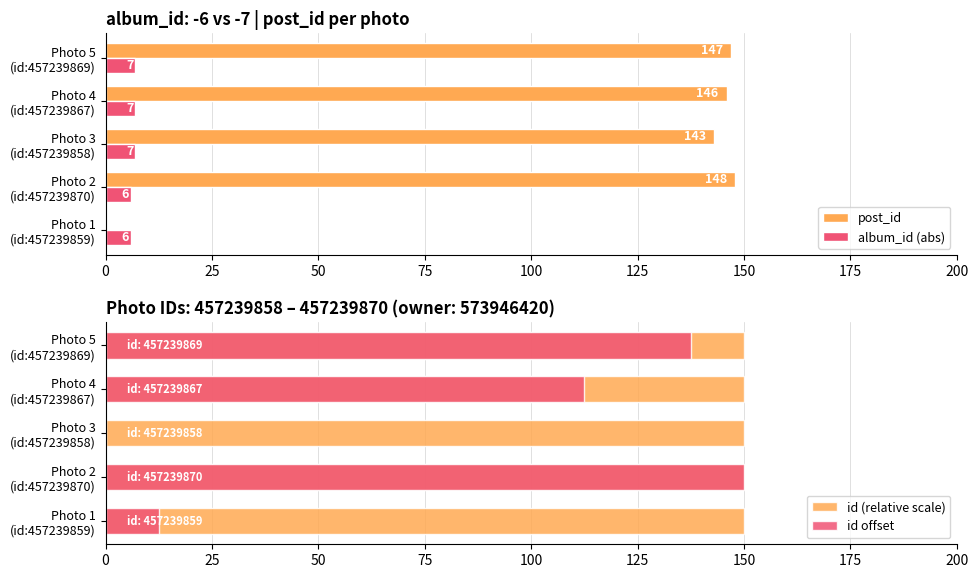

What is the spread (max minus min) of values at 100?

146.4